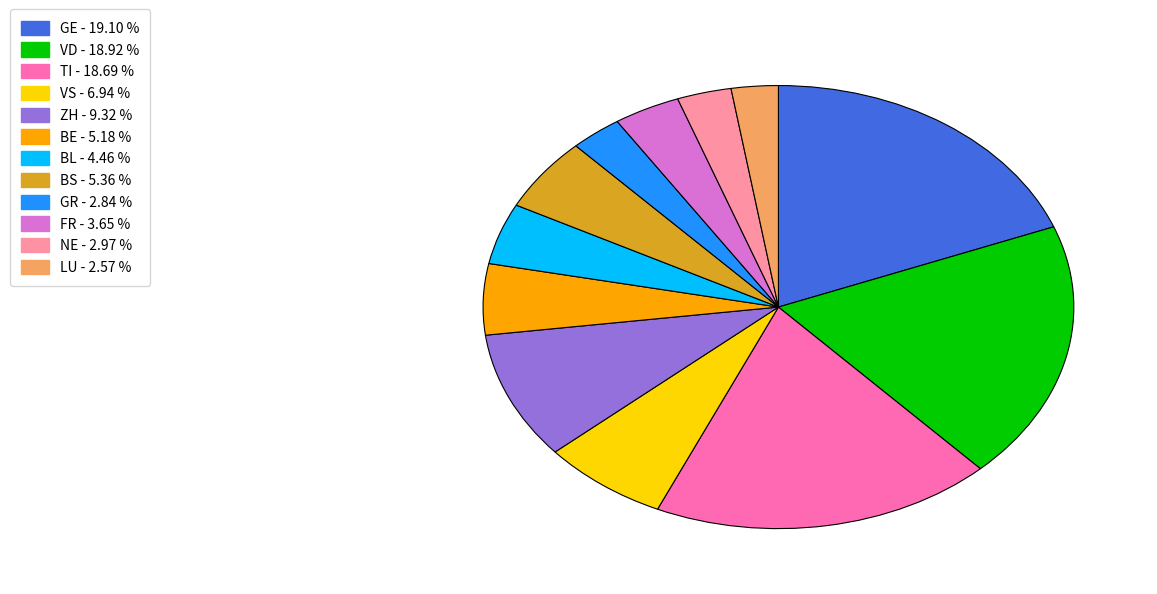

How many segments does this pie chart have?

12